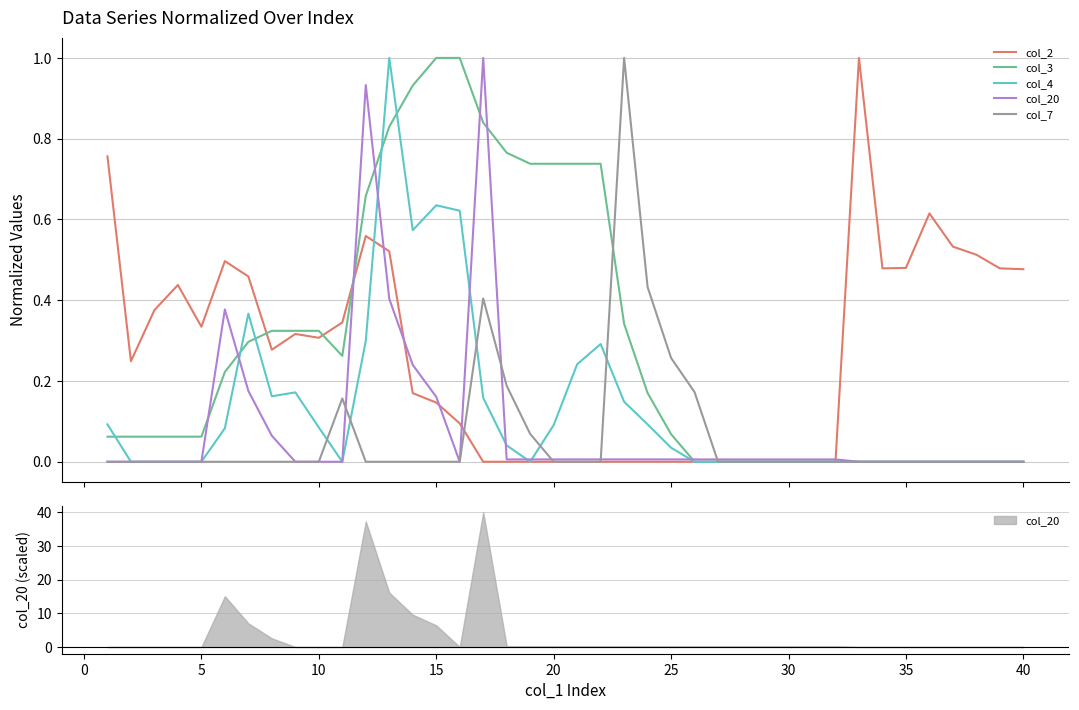

Which has a higher value, 40 or 30?

40